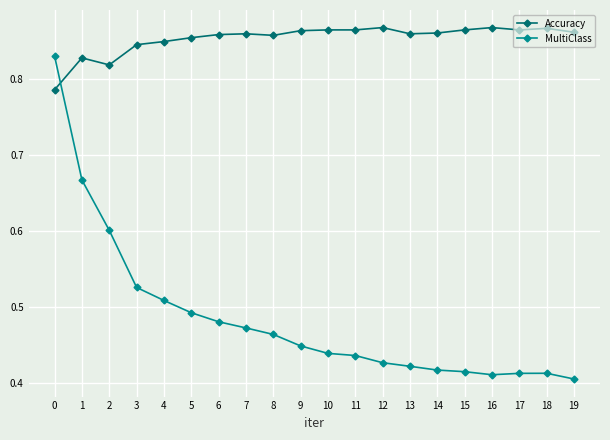

True or false: Accuracy has more than 1 interior local peaks.

True